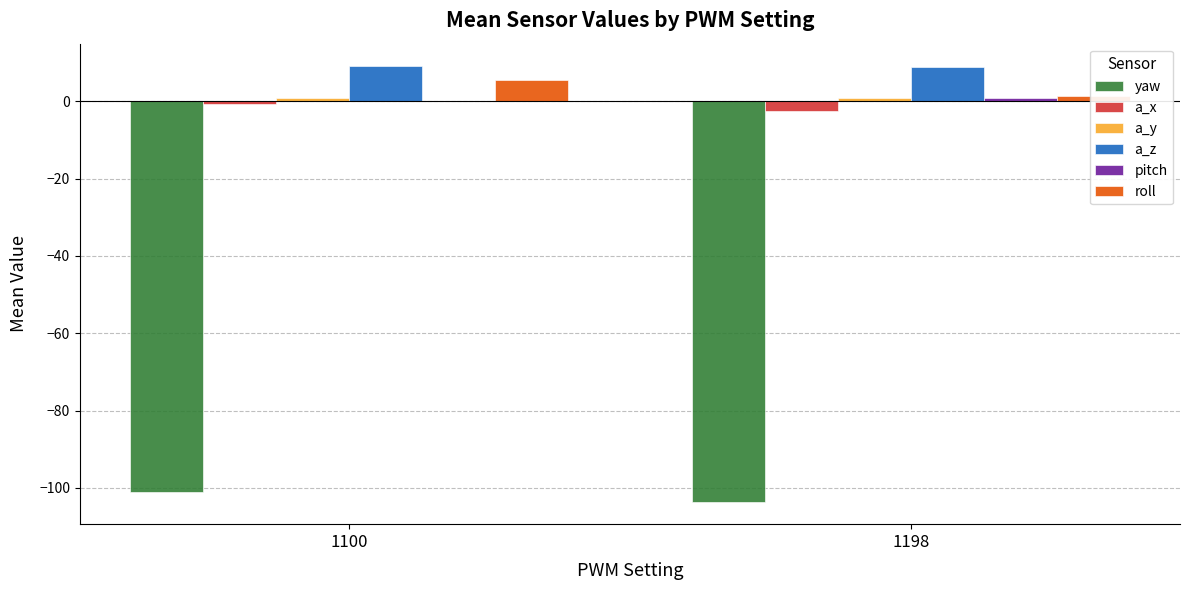

What are all the series names shown in the legend?

yaw, a_x, a_y, a_z, pitch, roll